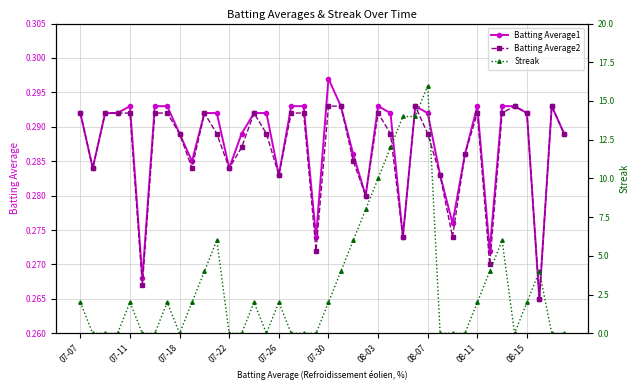

At 19, list the series in order from smallest to largest.

Streak, Batting Average2, Batting Average1